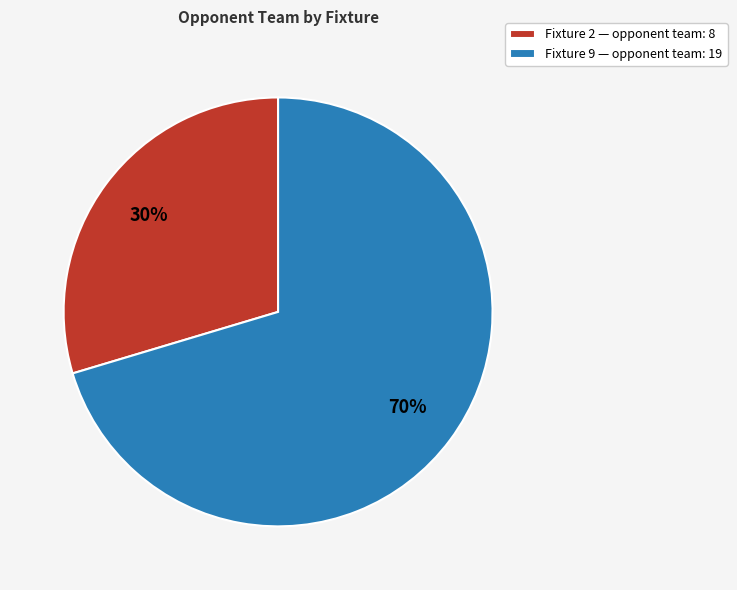

Is the sum of Fixture 2 — opponent team: 8 and Fixture 9 — opponent team: 19 greater than half?

Yes